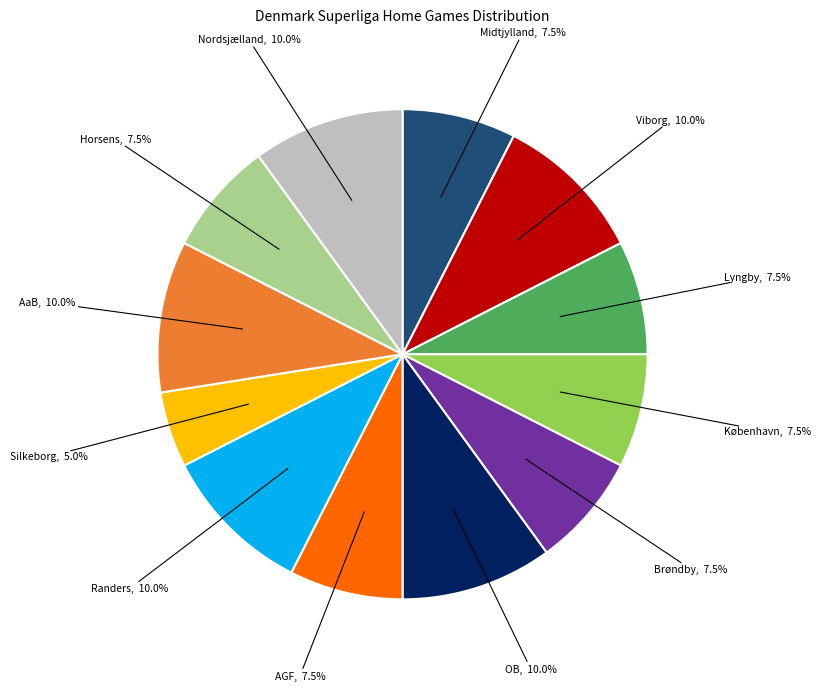

Approximately how many times larger is the value at Viborg compared to Midtjylland?

1.3